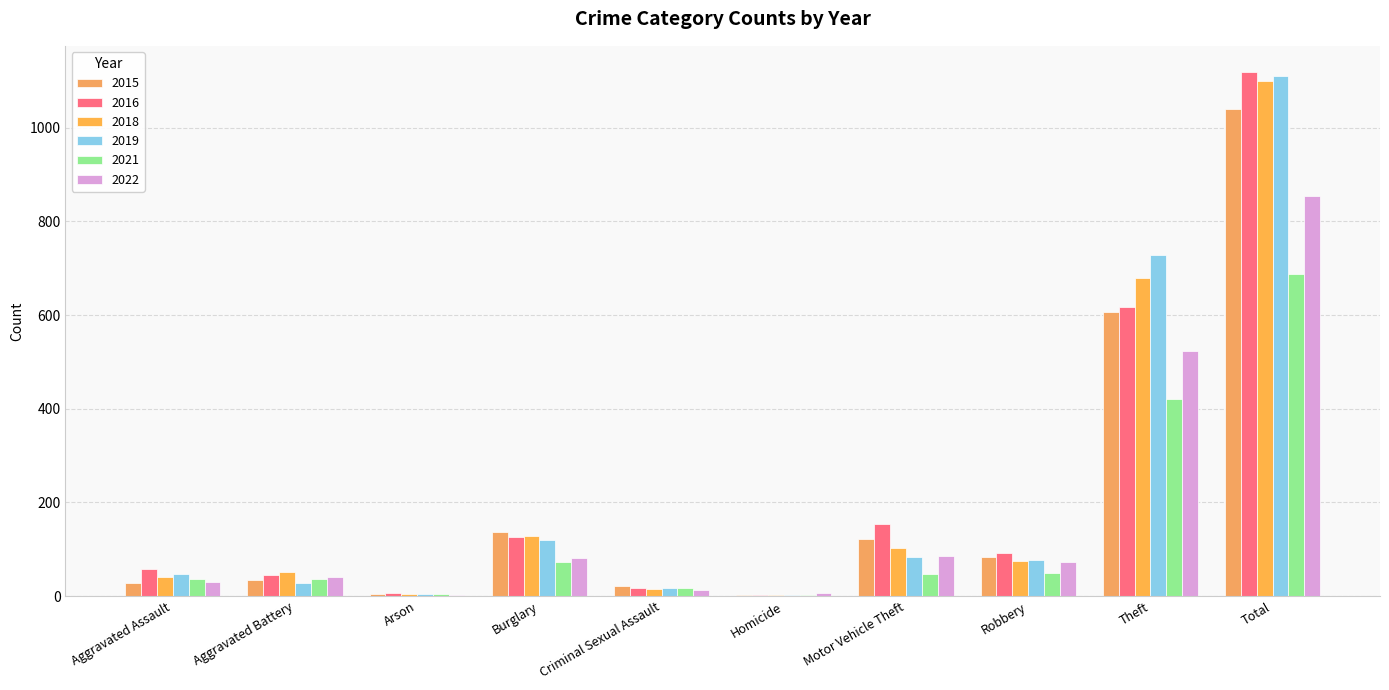

What is the difference between the highest and lowest values at Criminal Sexual Assault?

10